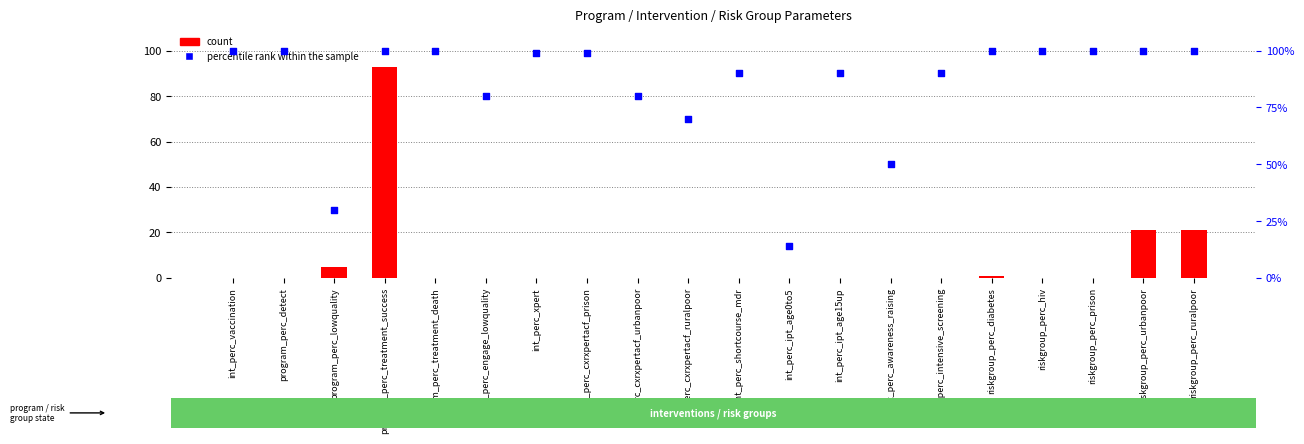

Which series reaches the minimum Y coordinate?

count